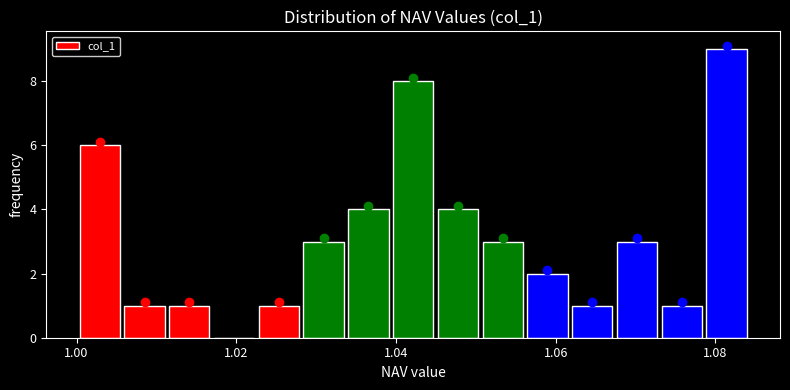

Around what value on the x-axis is the tallest bar? Give the approximate position of its centre, as read against the axis.

1.082